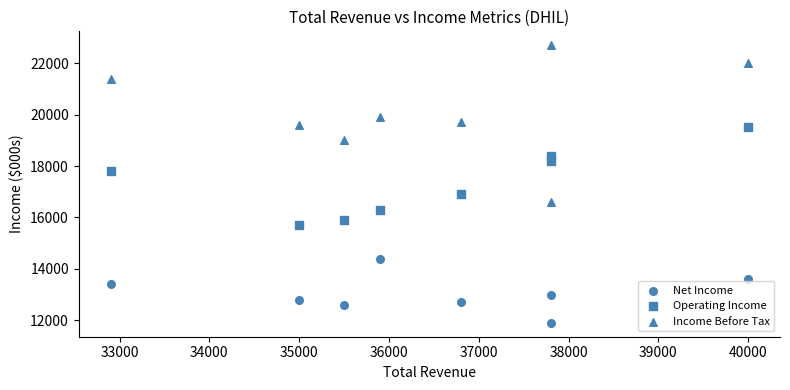

How many data points are displayed?

24